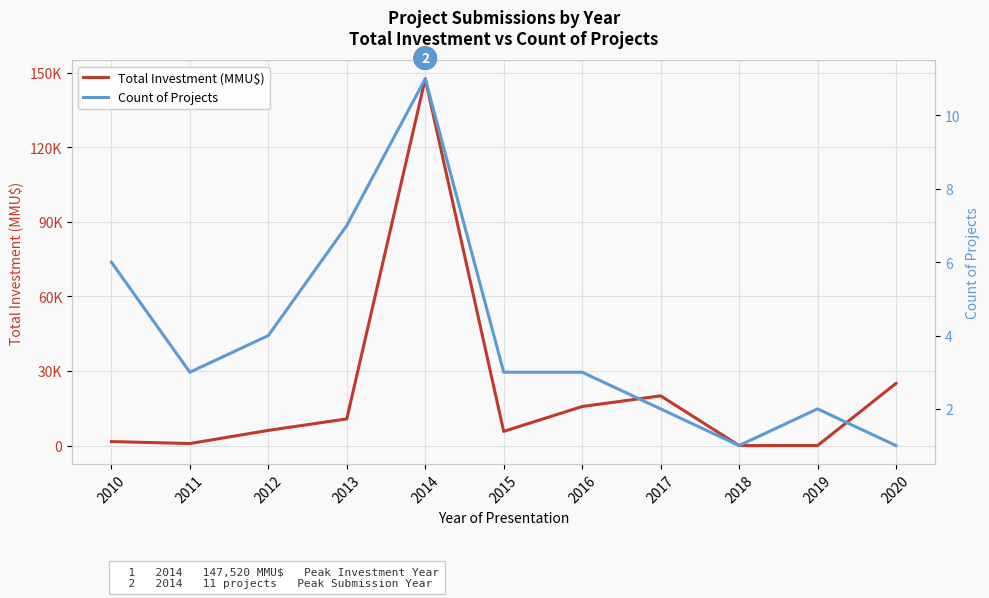

Rank the categories by Total Investment (MMU$) value from lowest to highest.

2018, 2019, 2011, 2010, 2015, 2012, 2013, 2016, 2017, 2020, 2014